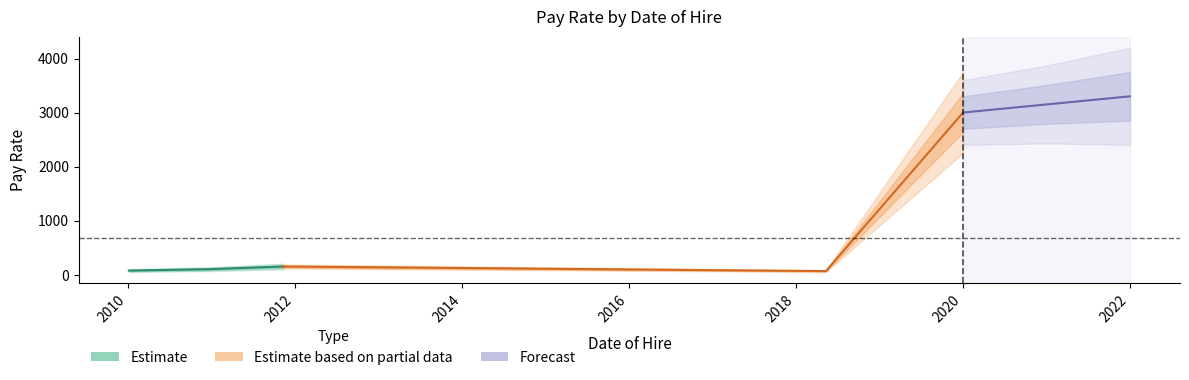

What is the value of the Forecast point at the 3rd from the left?

3300.0